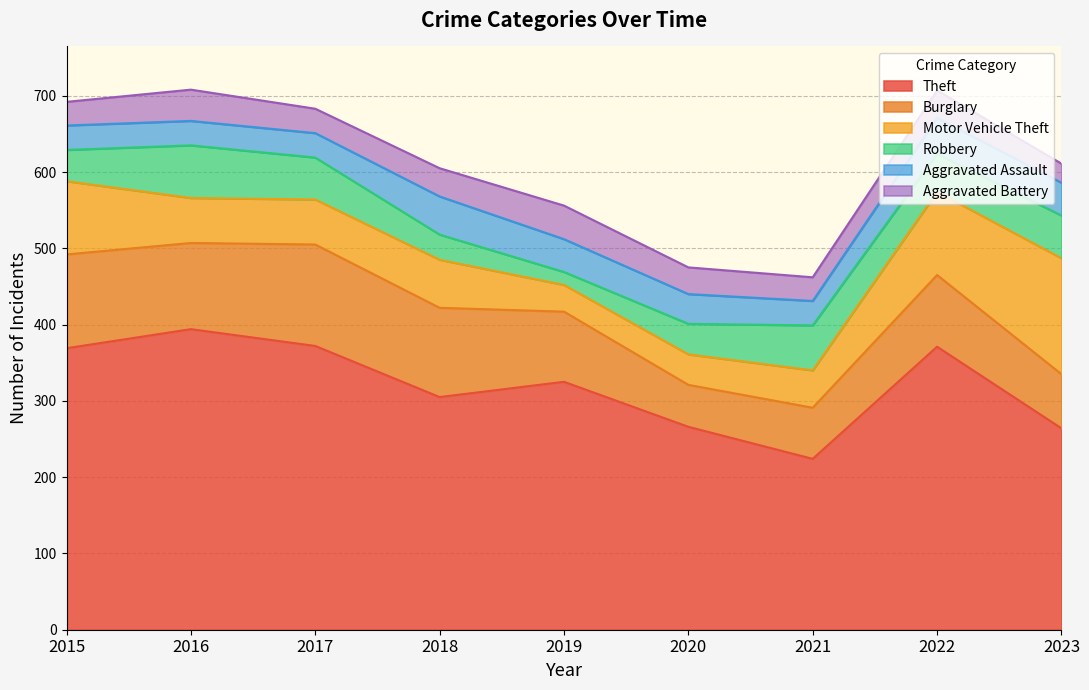

In Theft, how many points are higher than both neighbors (excluding endpoints)?

3